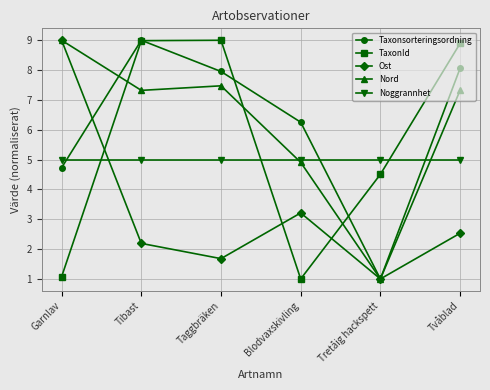

What is the total value across all series at Tretåig hackspett?

12.5